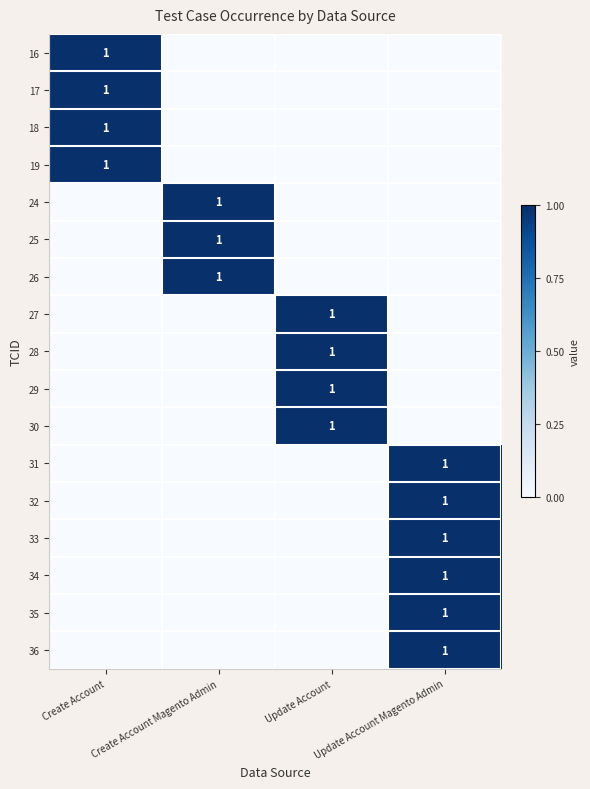

What is the total value across all series at Create Account Magento Admin?

3